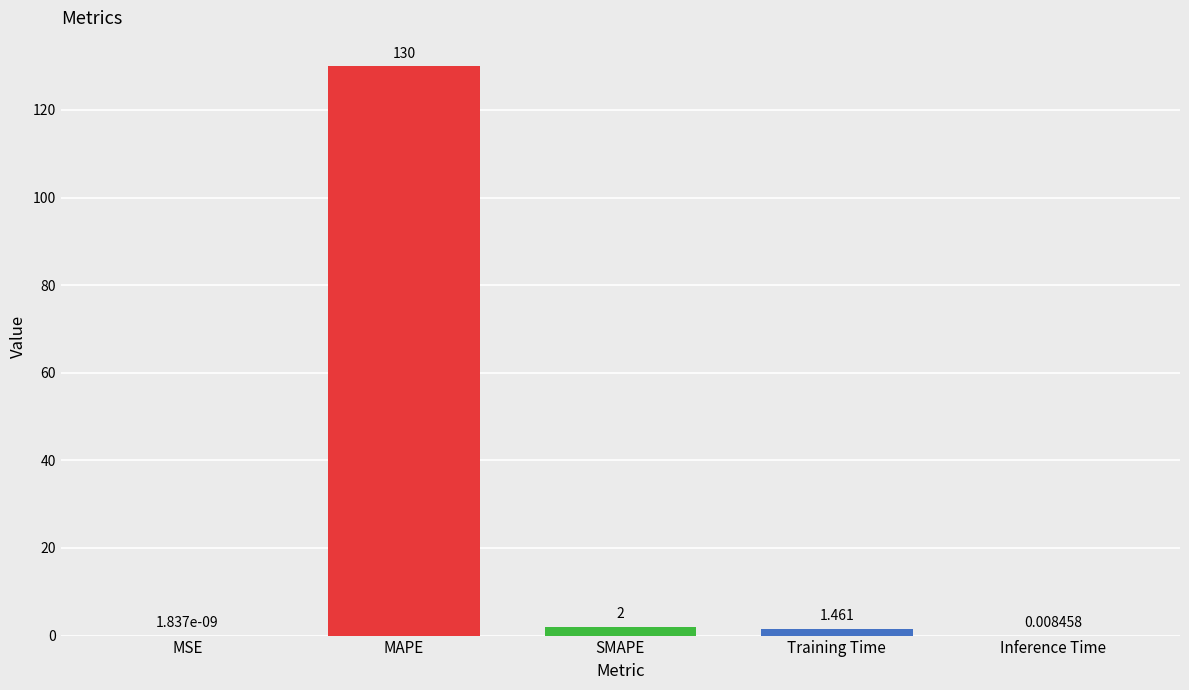

Which label corresponds to the largest value in the chart?

MAPE